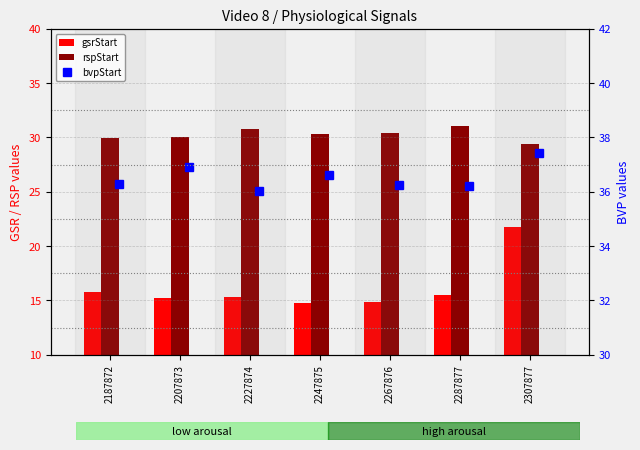

What is the difference between the maximum and minimum values in the bvpStart series?

1.4